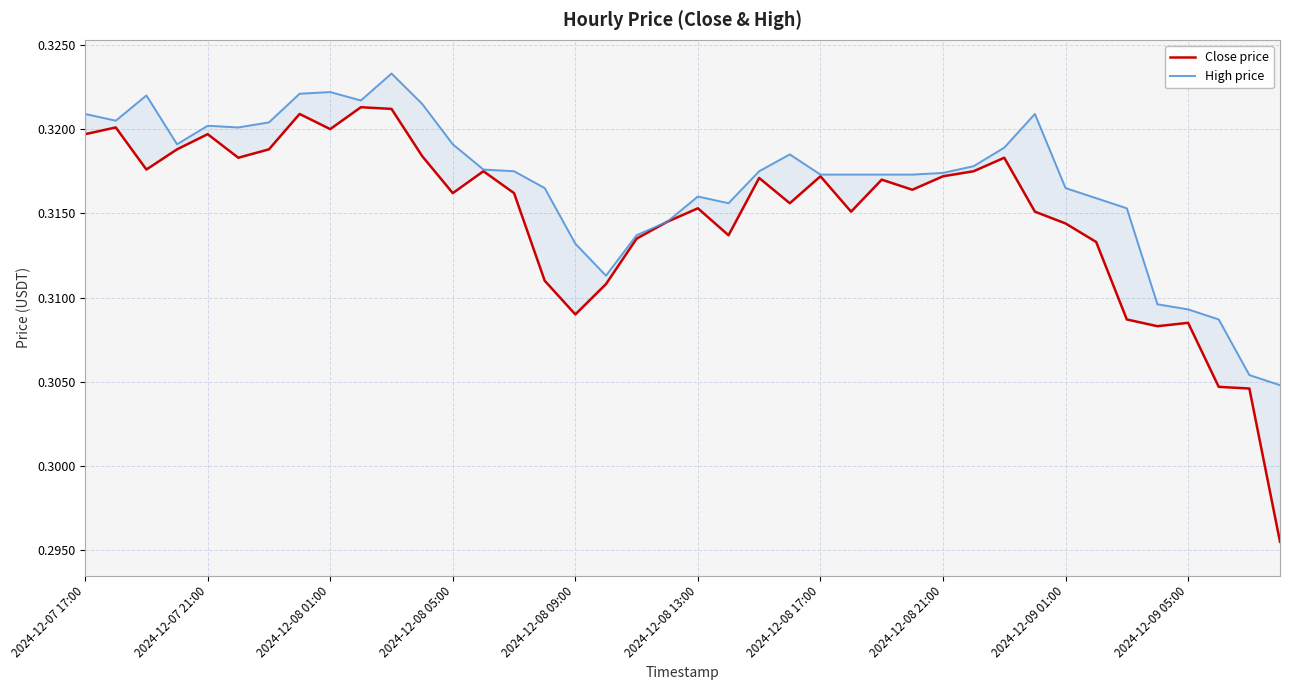

How many lines are shown in the chart?

2